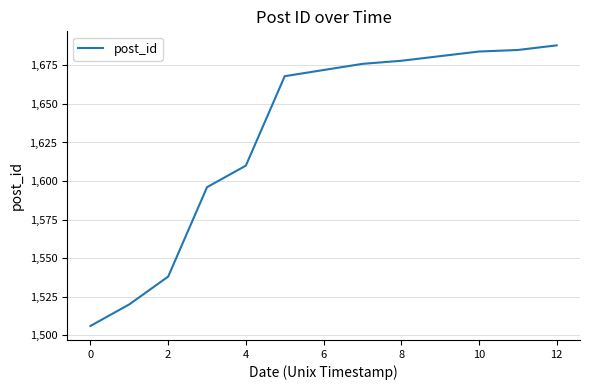

What is the minimum value shown in the chart?

1506